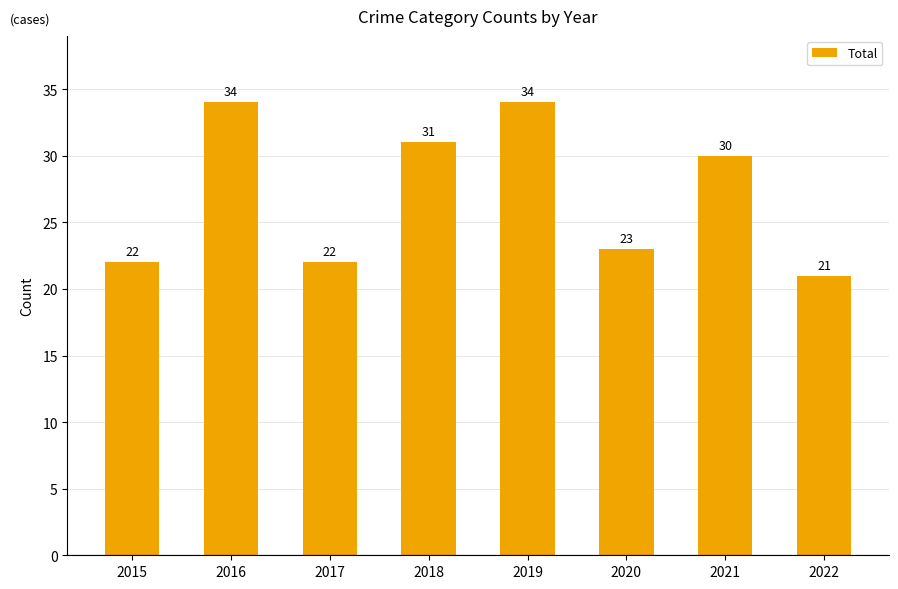

The value at 2022 is 21. True or false?

True